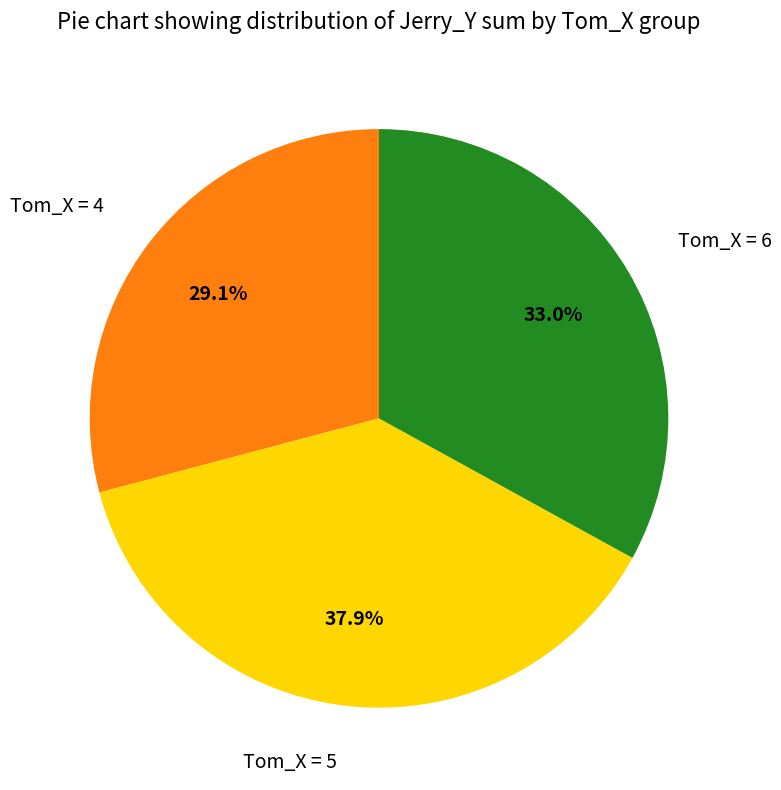

To the nearest percent, what is the difference between the largest and smallest slice percentages?

9%